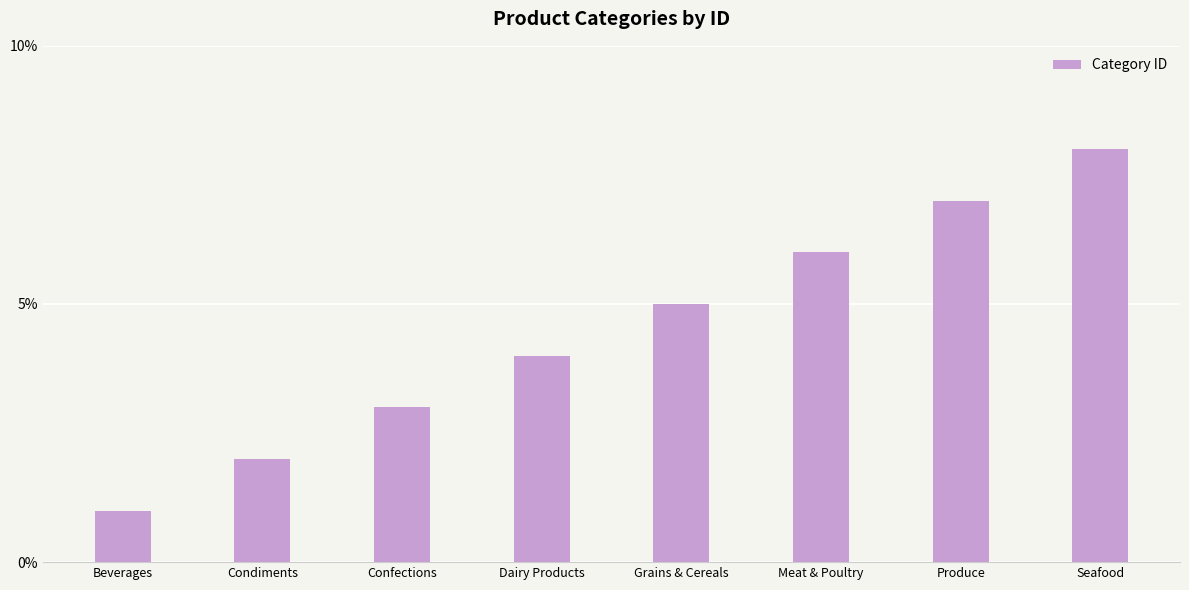

What is the approximate value at Seafood?

8